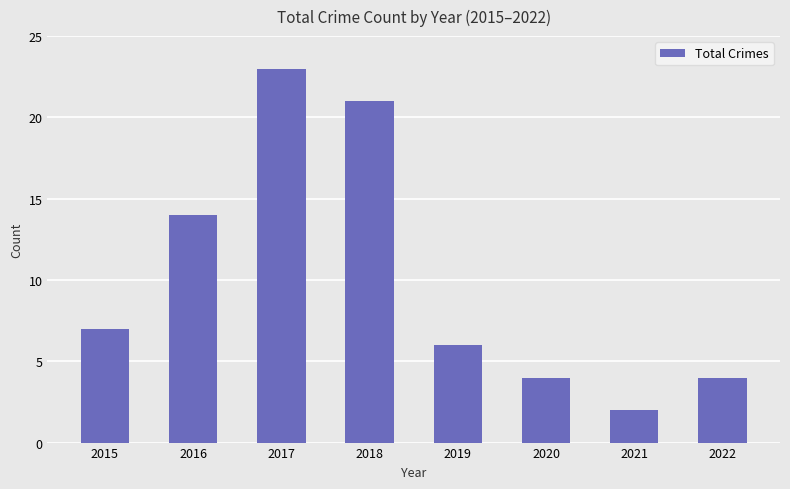

Reading left to right, transcribe all the data shown in this chart.

2015=7	2016=14	2017=23	2018=21	2019=6	2020=4	2021=2	2022=4